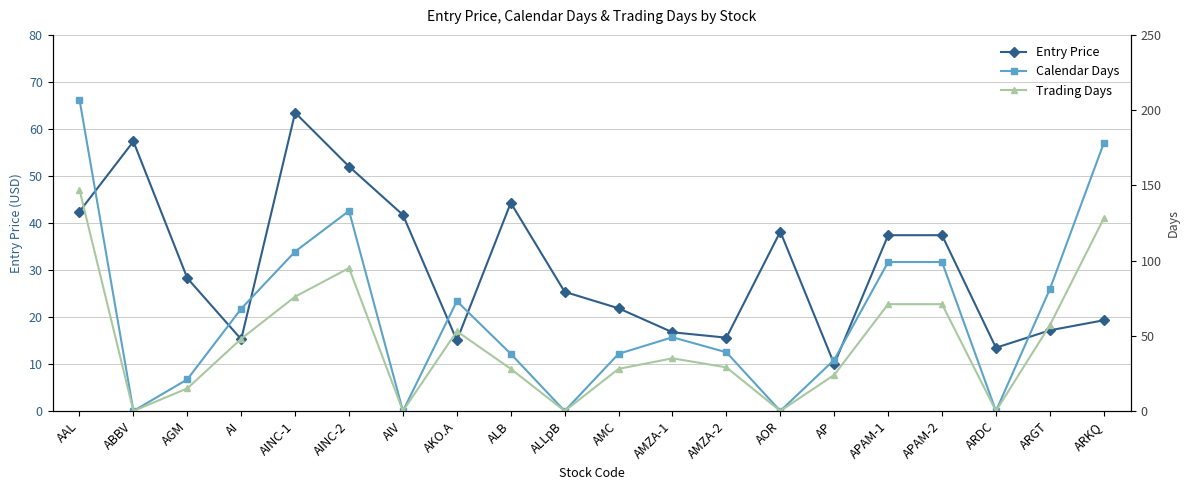

Is it true that Entry Price equals 8.9 at ARDC?

False